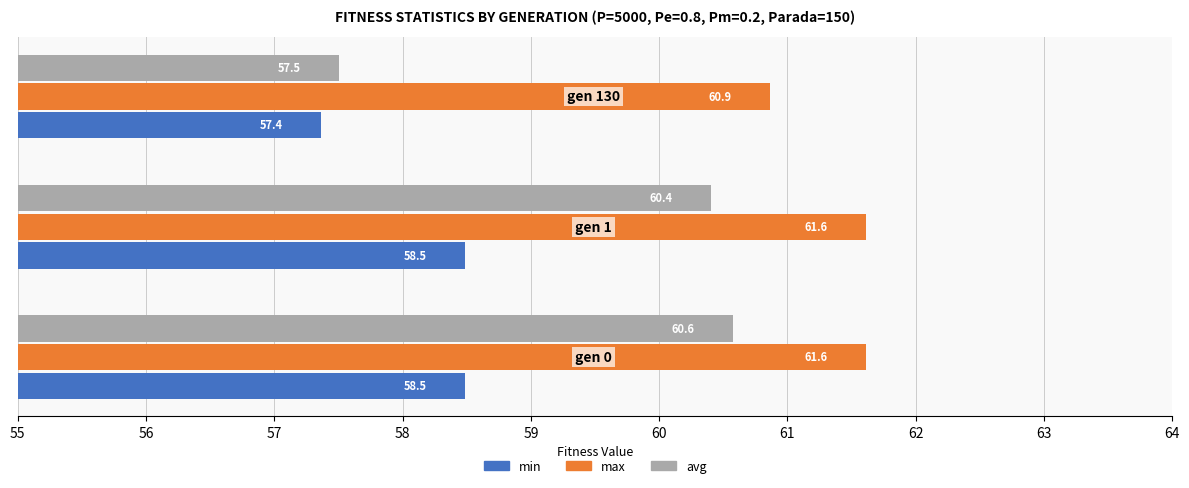

Which series has the widest spread of values?

avg